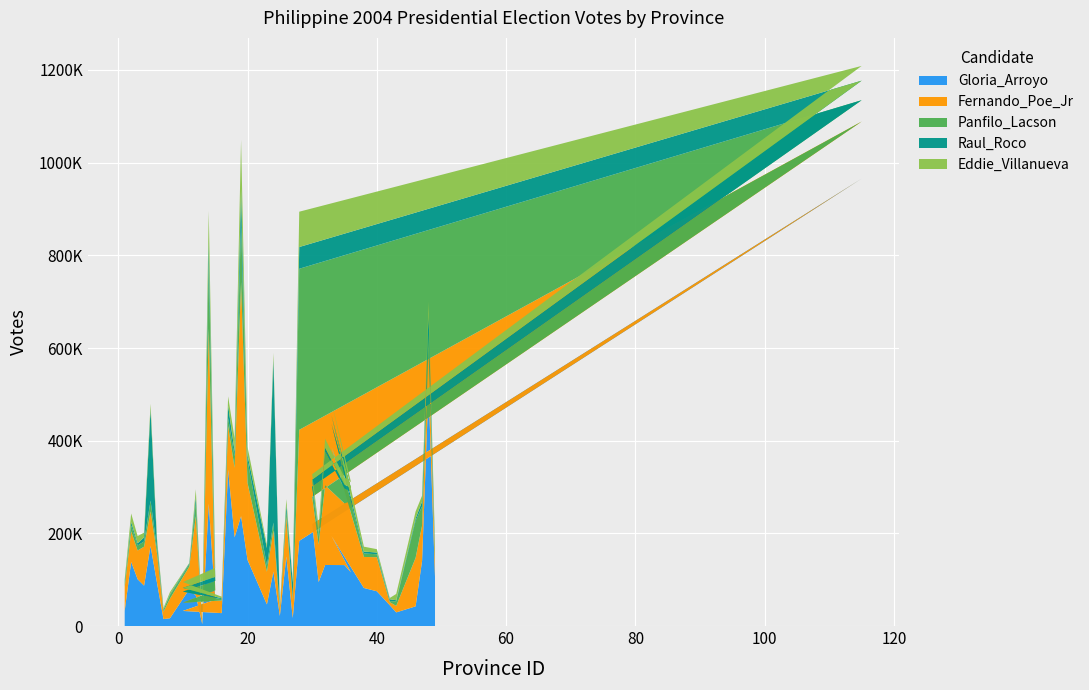

Reading left to right, what are all the values shown in this chart?

Gloria_Arroyo: 32644	138402	100998	87197	172777	92992	15018	16755	79702	65955	4198	264007	56894	32546	27865	337336	191409	237080	142653	46641	117427	21760	149832	17358	183719	965630	220060	94867	131749	131537	115728	193880	82098	75049	44987	29404	42488	140736	512812	105597
Fernando_Poe_Jr: 50866	66125	61949	84080	74711	63650	15789	42282	48685	171070	2166	377915	19996	17809	27133	94380	149987	505164	166209	70566	89080	15093	86023	39342	239749	123099	58591	80544	171950	133018	154144	192074	67006	73439	6528	13941	104695	76040	82244	35251
Panfilo_Lacson: 11256	12585	10905	11247	23079	10586	4195	7492	4796	28646	442	141122	20336	23928	2909	17175	24333	131759	49141	13240	16894	1959	12040	4657	347539	46056	22055	17673	72417	32253	20667	49400	7607	6377	2215	10023	80077	41524	34470	10477
Raul_Roco: 2251	7152	4643	8830	197345	12024	787	1911	2290	12447	426	46520	8806	8017	1771	26660	11107	69139	11065	37846	351868	1058	12828	32635	46925	42213	15251	5911	9115	8391	7037	18434	3964	3779	4011	2283	4941	10493	44229	10930
Eddie_Villanueva: 3741	18680	15649	10158	11802	9260	2992	4754	824	16970	197	66540	19434	12577	3675	20166	28003	106065	17953	6462	13979	1606	13129	4399	76213	31812	11715	14935	19037	15658	13055	29803	10581	7232	2814	13558	15091	12570	26773	12071